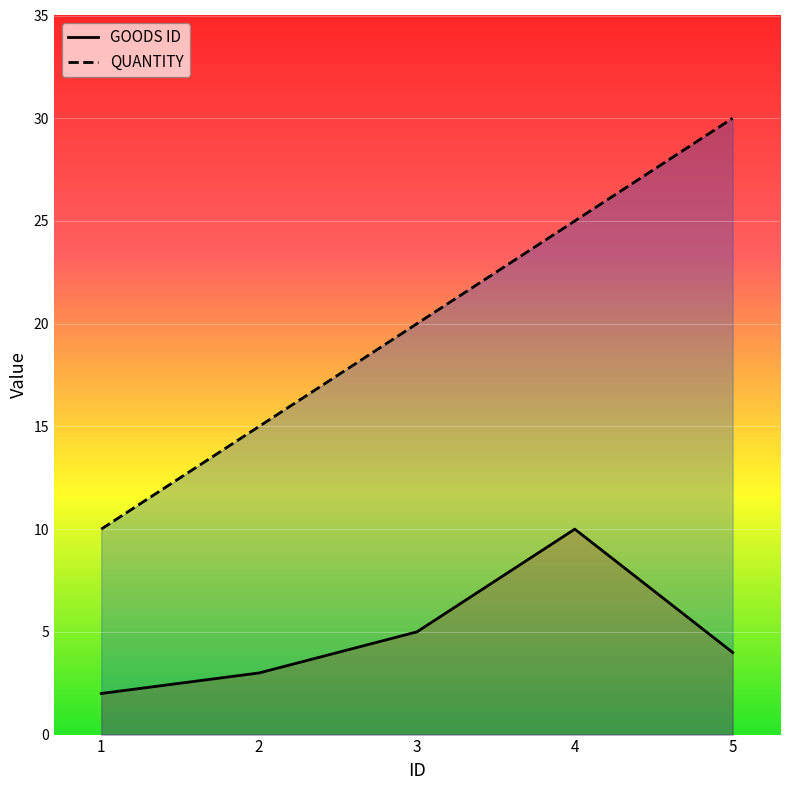

Which series has the largest range (max minus min)?

QUANTITY